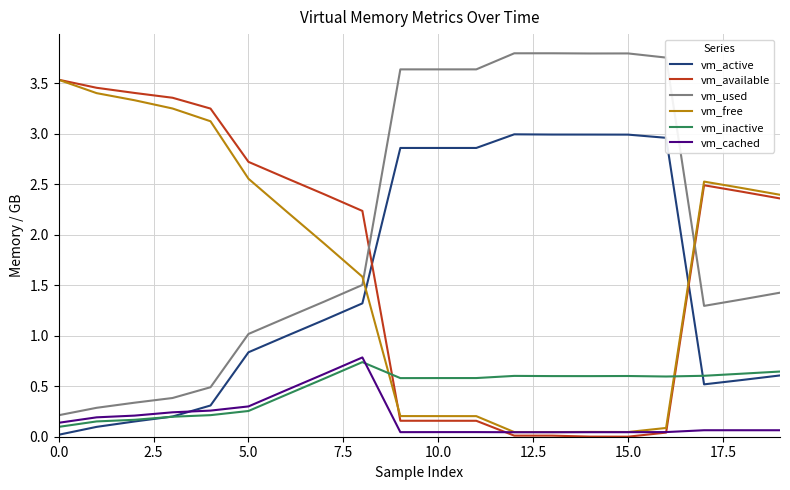

After their last crossing, which series has the higher values: vm_free or vm_used?

vm_free